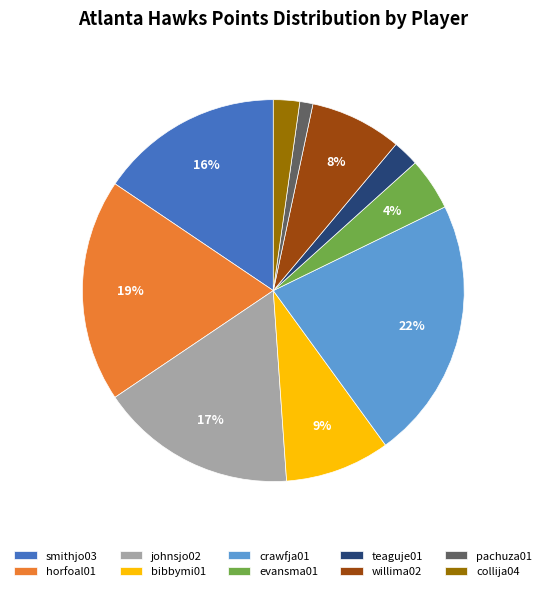

How many slices are in this pie chart?

10